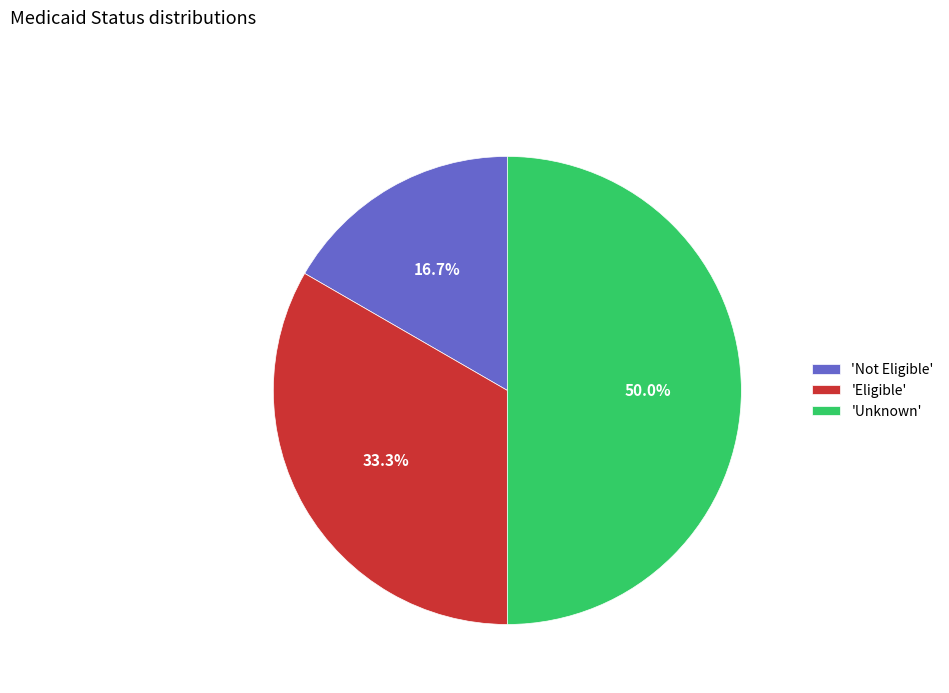

Count the number of slices in the pie.

3